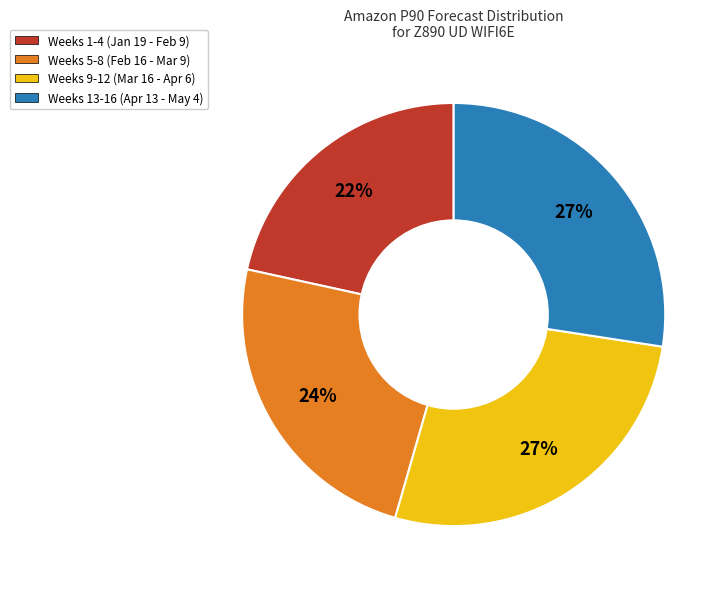

Is there any slice that represents more than half of the pie?

No